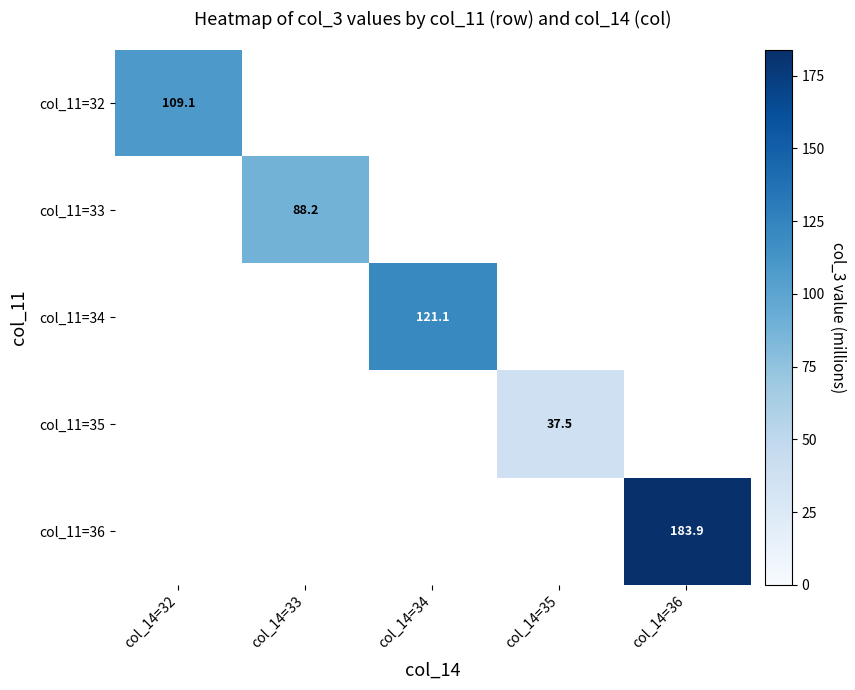

Count the number of categories in the chart.

5